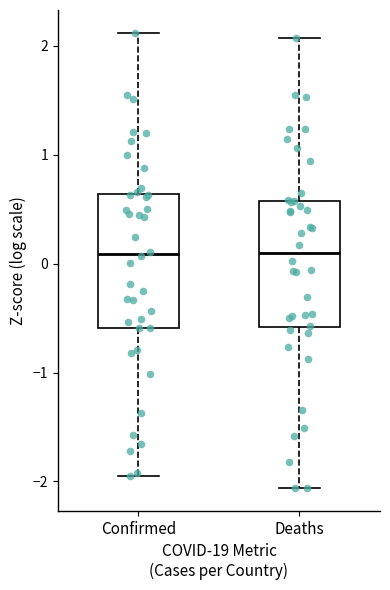

Reading left to right, transcribe this box plot: for each box, give where its median line is, the range the box spans, and where its two whiskers end, as read against the y-axis. The values are not printed on the chart, so give them approximately, as read against the axis.

Confirmed: median 0.1, box -0.6 to 0.6, whiskers -1.9 to 2.1
Deaths: median 0.1, box -0.6 to 0.6, whiskers -2.1 to 2.1